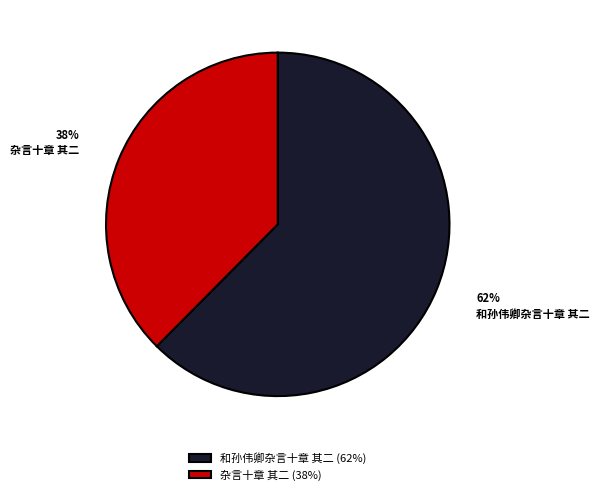

How many slices are in this pie chart?

2